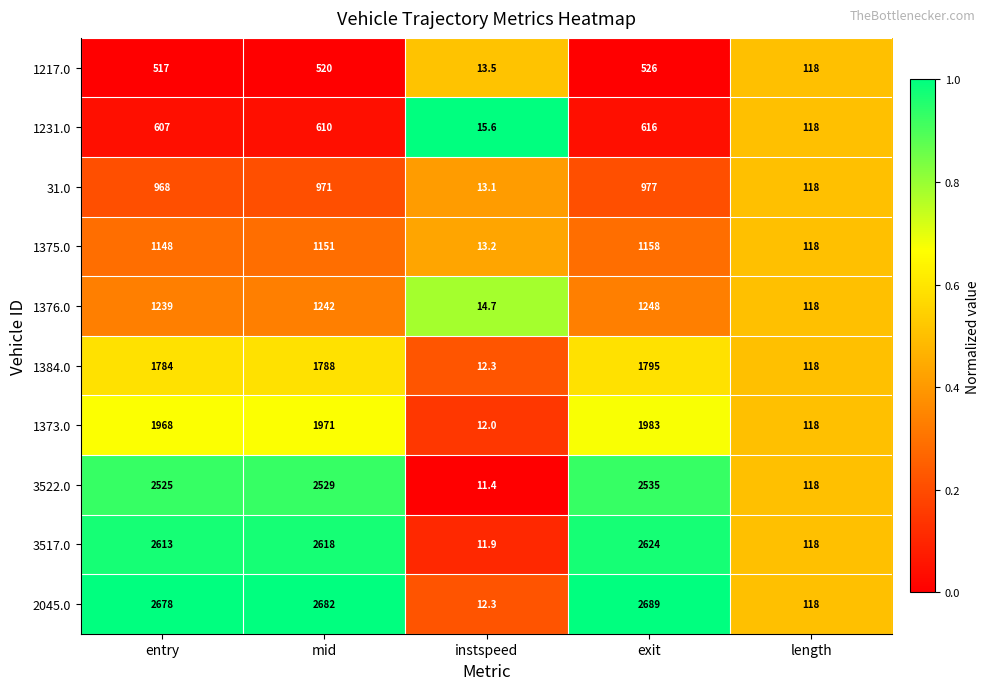

What is the maximum value for 31.0?

977.0